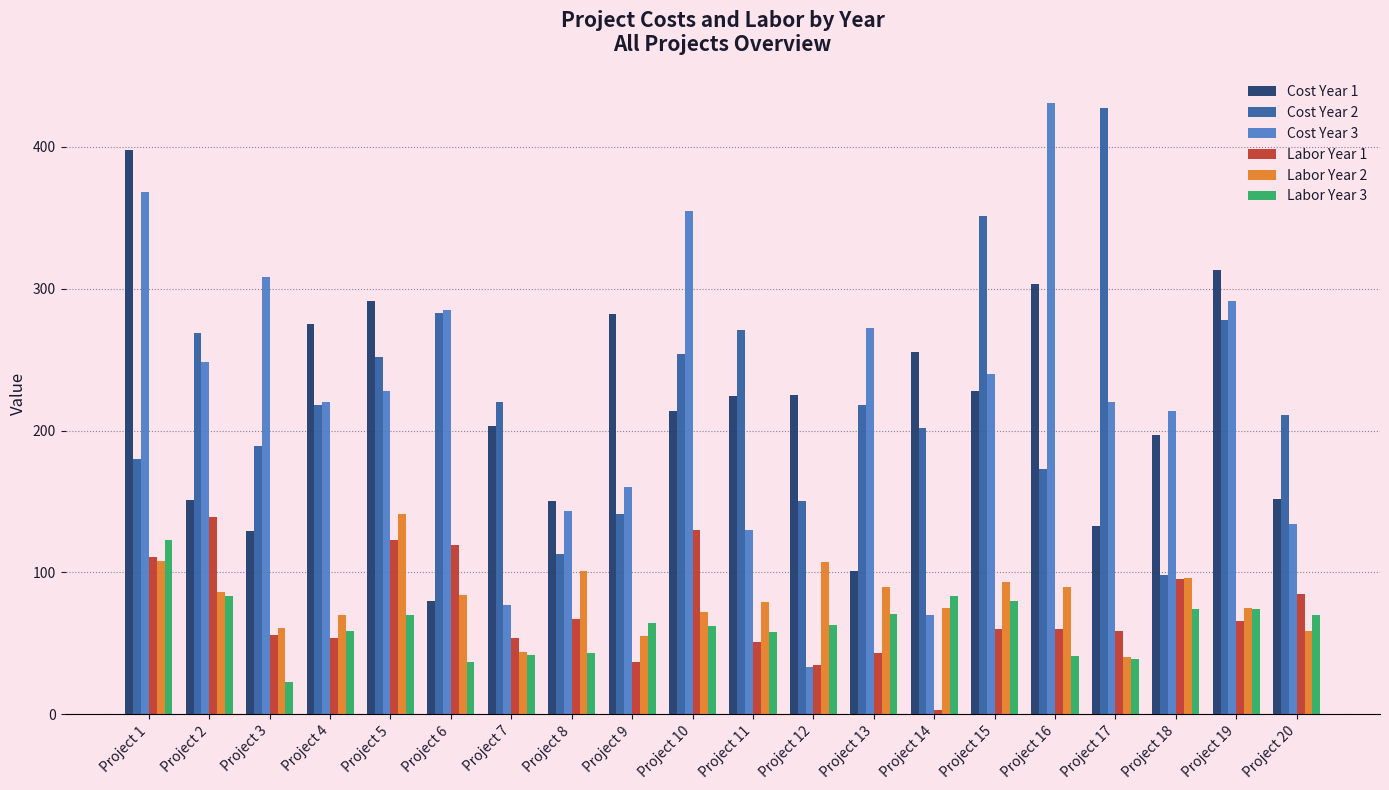

The Cost Year 2 series shows 220 at Project 7. True or false?

True